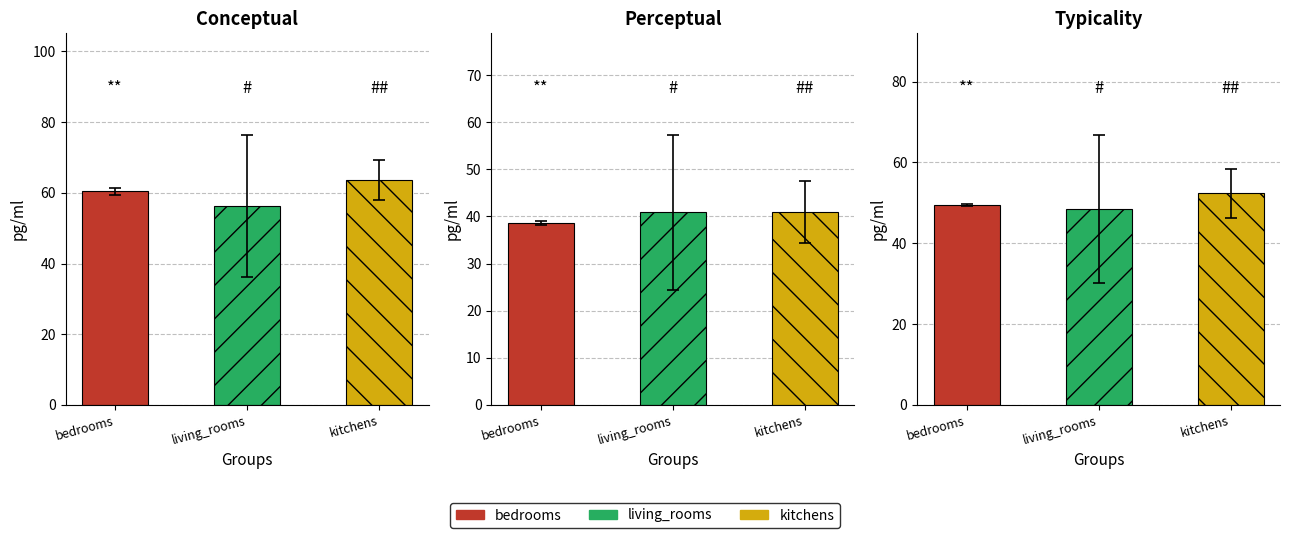

Which series has the largest total across all categories?

conceptual